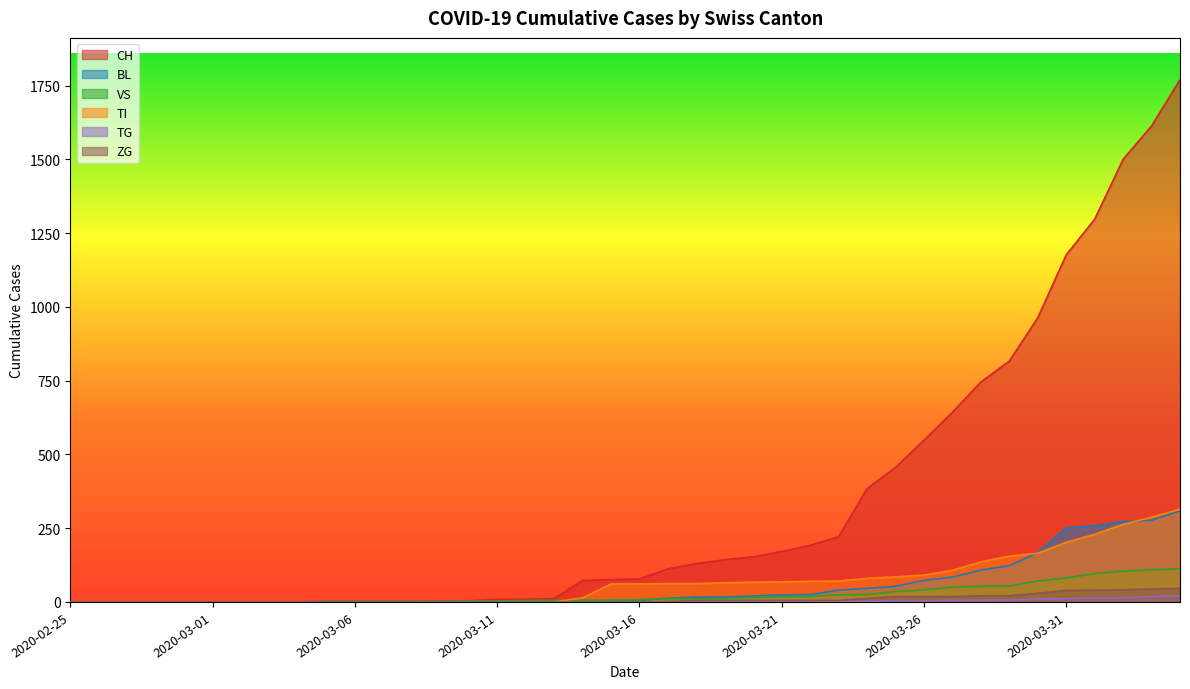

True or false: ZG and VS intersect in this chart.

False